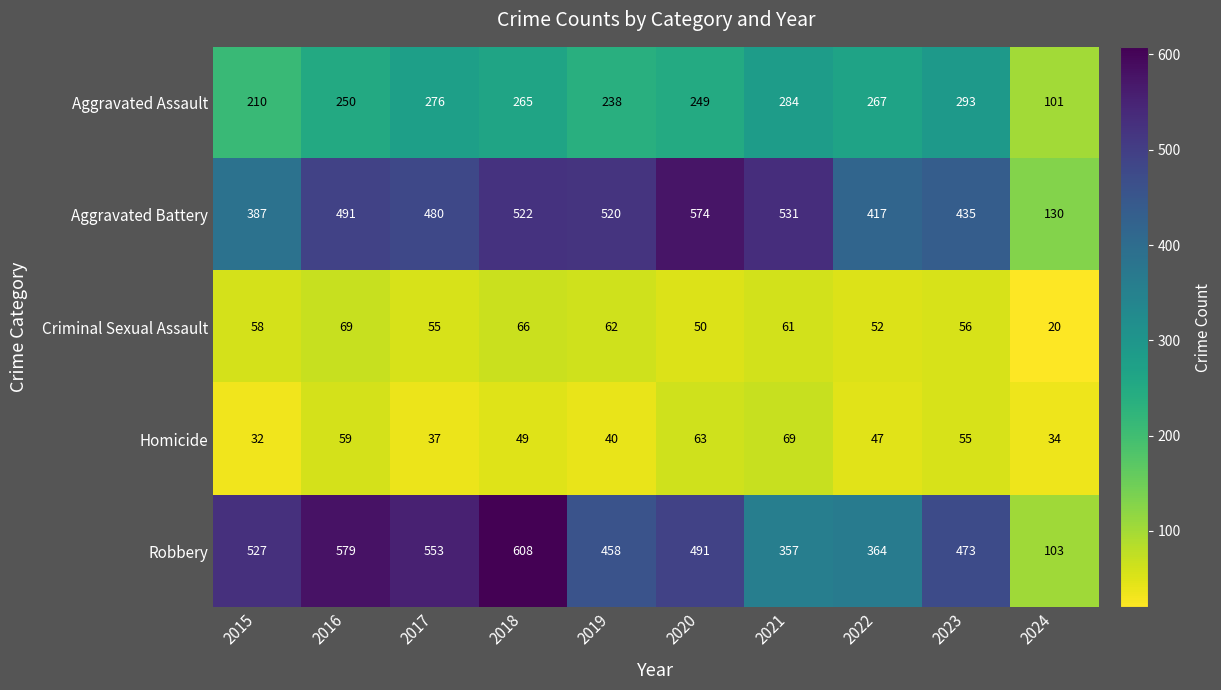

Which series has the largest total across all categories?

Robbery